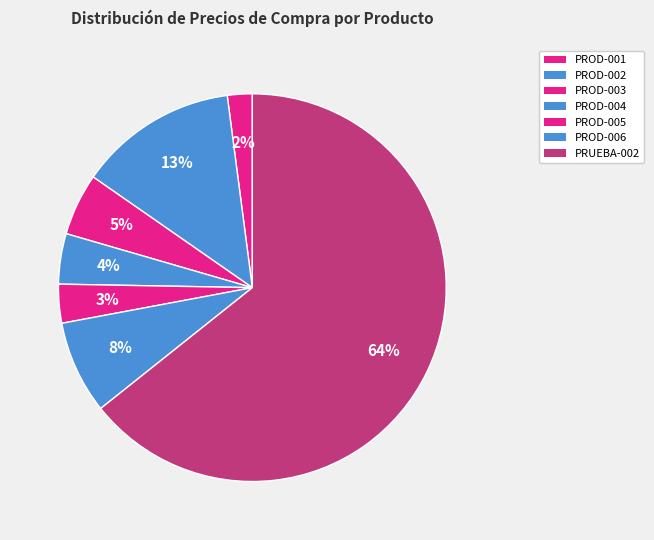

To the nearest percent, what is the difference between the PROD-006 and PROD-004 slice percentages?

4%